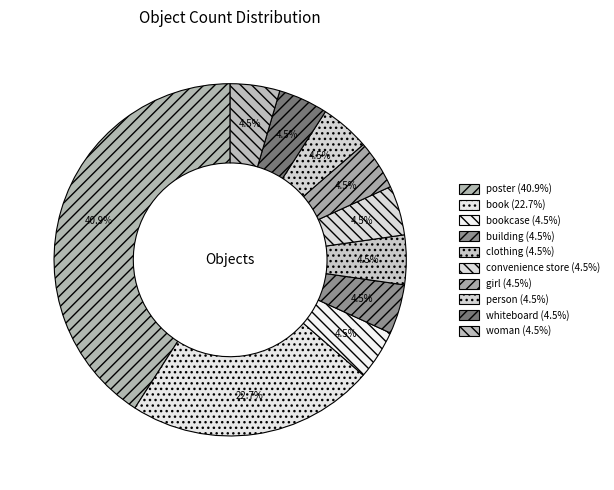

To the nearest percent, what is the difference between the largest and smallest slice percentages?

36%